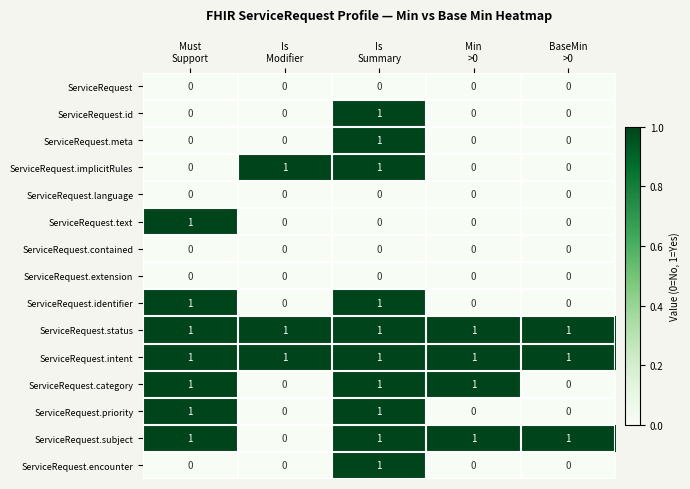

What is the sum of all ServiceRequest.status values?

5